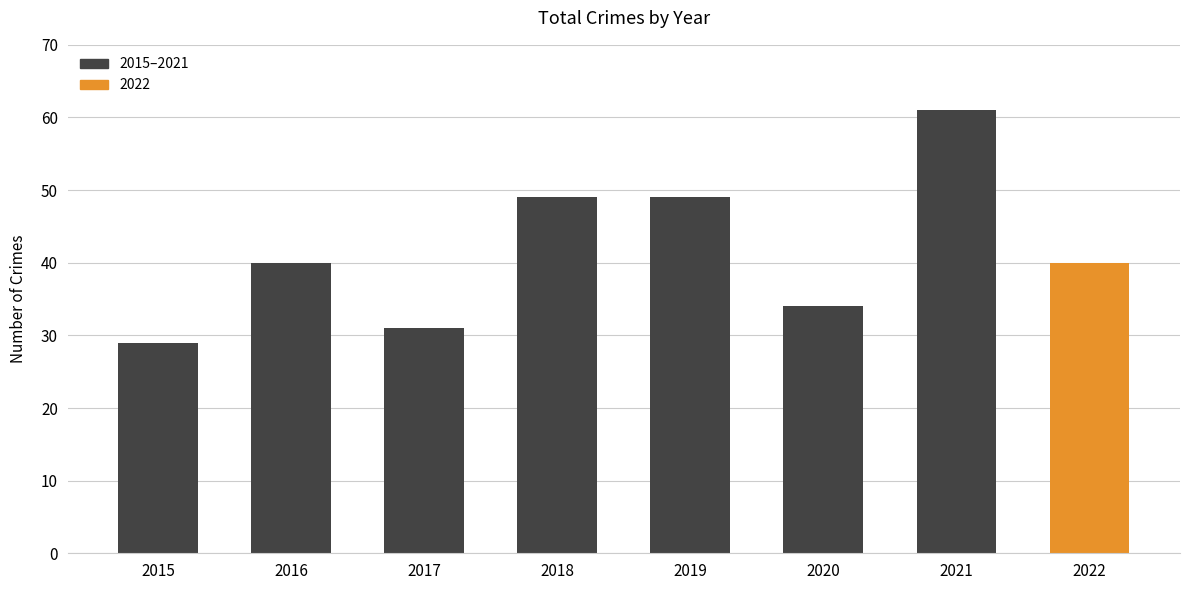

What is the difference between the maximum and minimum values?

32